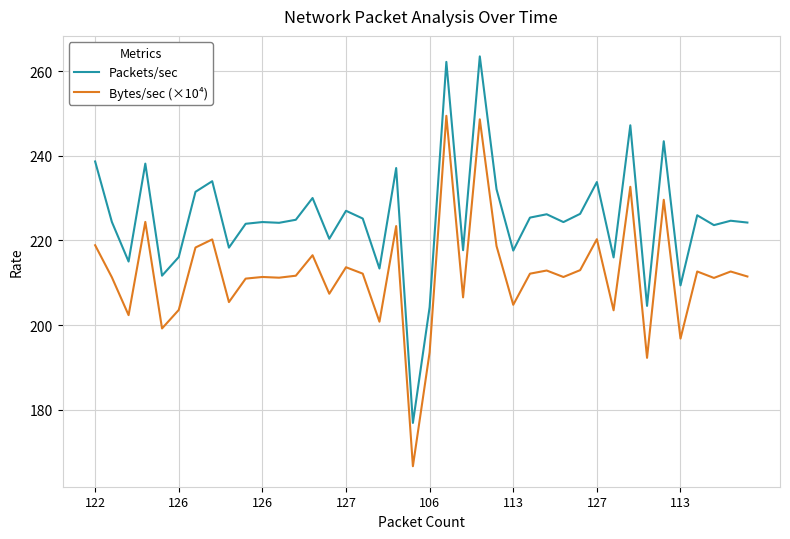

True or false: Packets/sec and Bytes/sec (×10⁴) cross at least once.

False